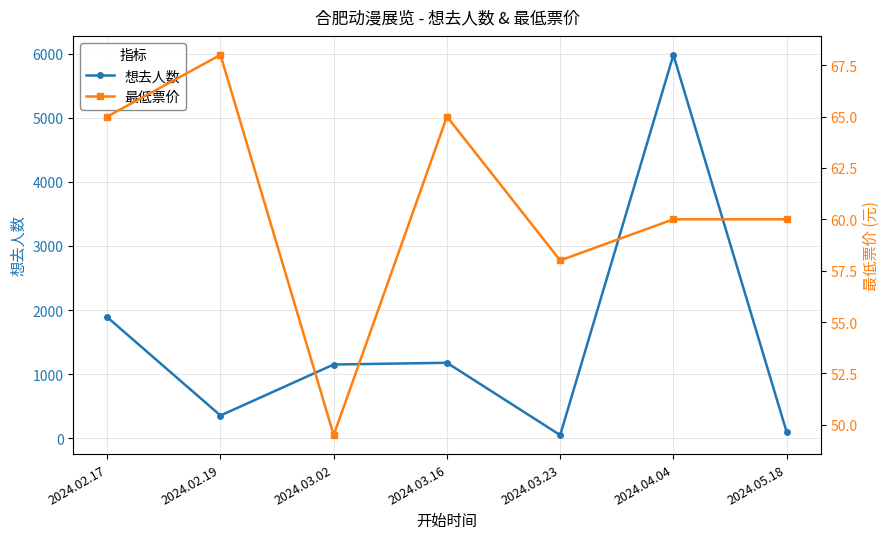

What is the difference between the maximum and minimum values in the 最低票价 series?

18.5